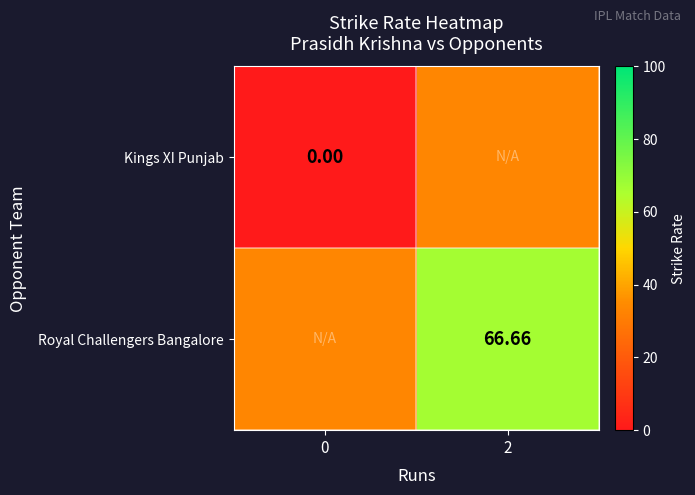

What is the approximate value of Royal Challengers Bangalore at 2?

66.7